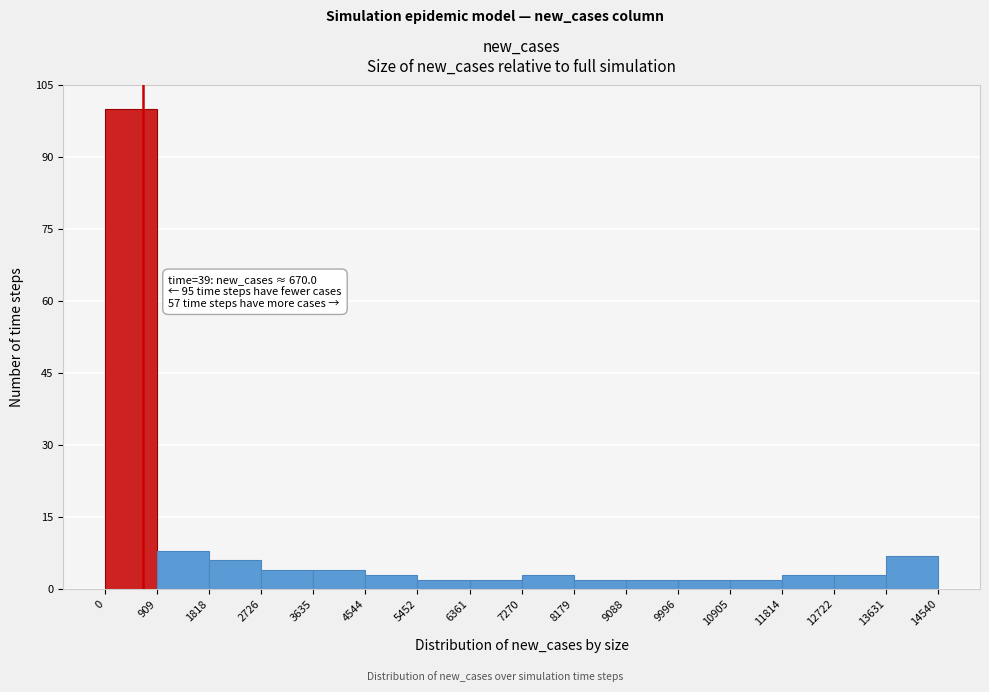

Which range on the x-axis has the tallest bar?

0 to 909